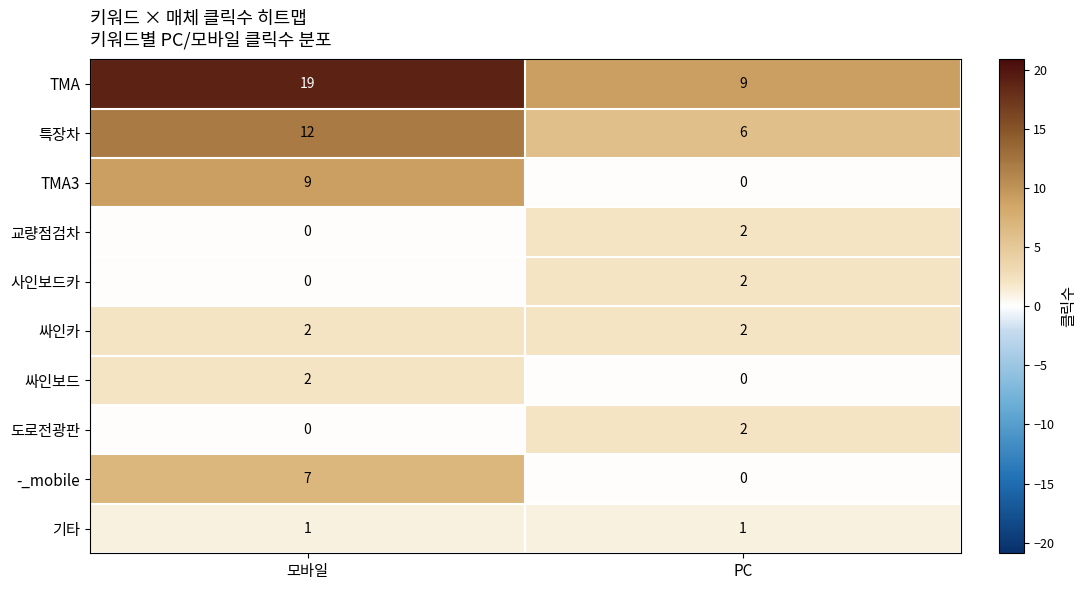

How many categories are shown in the chart?

2